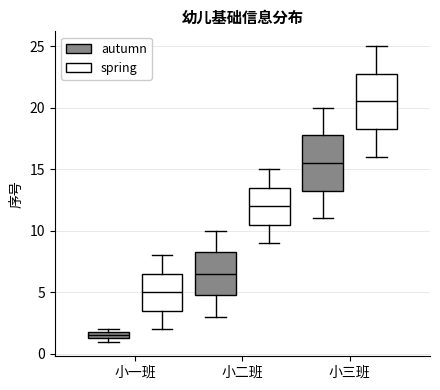

Which box has the highest median line?

小三班 (spring)